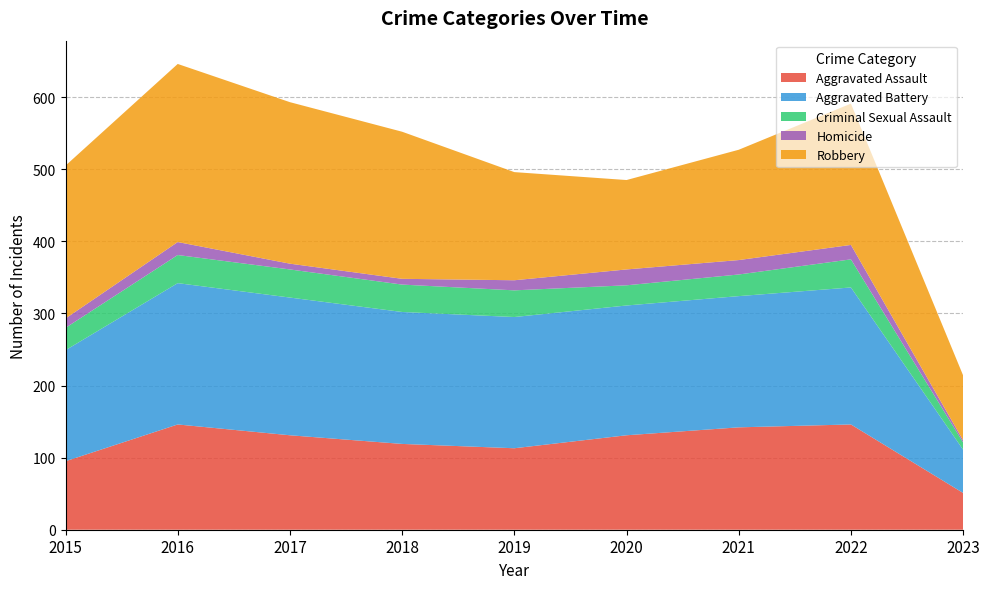

Reading left to right, transcribe all the data shown in this chart.

Aggravated Assault: 2015=95	2016=146	2017=131	2018=119	2019=113	2020=131	2021=142	2022=146	2023=51
Aggravated Battery: 2015=154	2016=196	2017=191	2018=183	2019=182	2020=180	2021=182	2022=190	2023=60
Criminal Sexual Assault: 2015=31	2016=39	2017=39	2018=38	2019=37	2020=28	2021=30	2022=39	2023=10
Homicide: 2015=13	2016=18	2017=8	2018=8	2019=14	2020=22	2021=20	2022=20	2023=3
Robbery: 2015=212	2016=247	2017=224	2018=204	2019=150	2020=124	2021=153	2022=196	2023=90